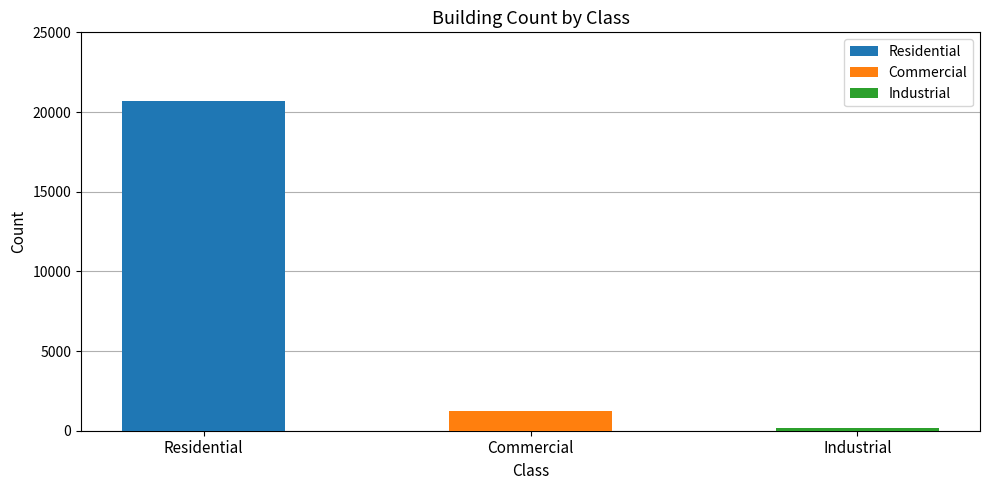

Reading left to right, extract all data points from this chart.

20688	1229	141